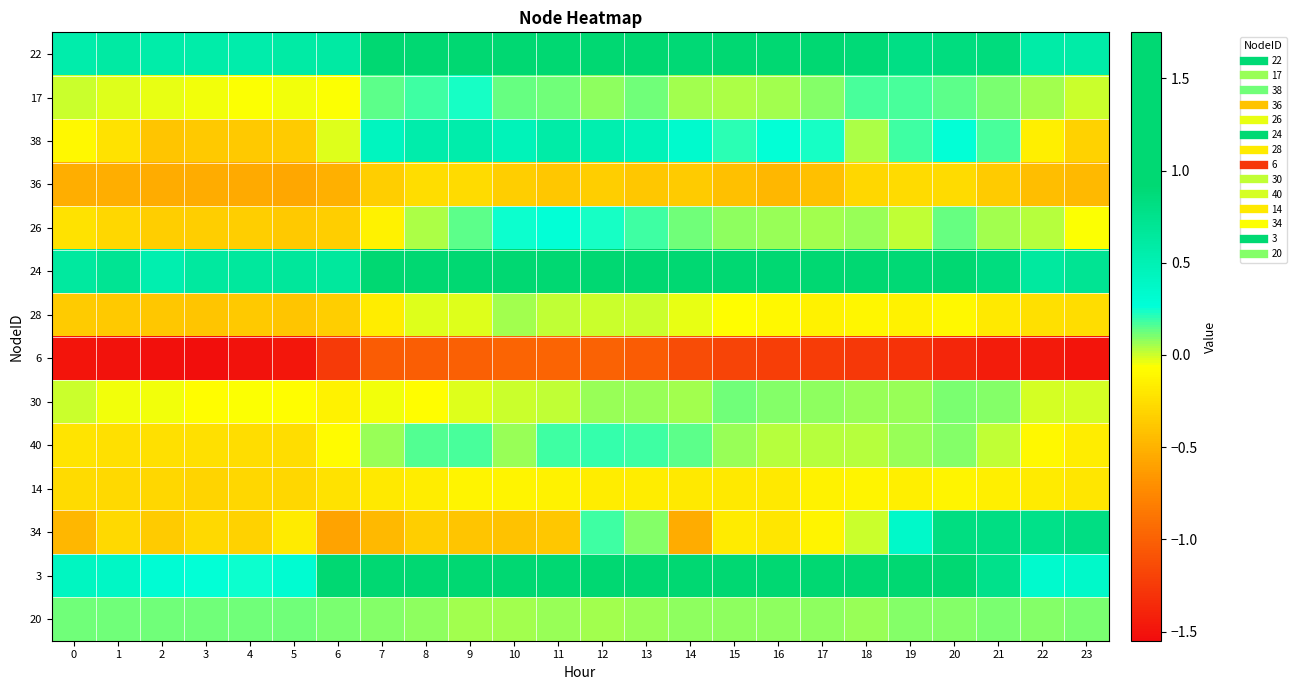

What is the spread (max minus min) of values at 0?

2.1